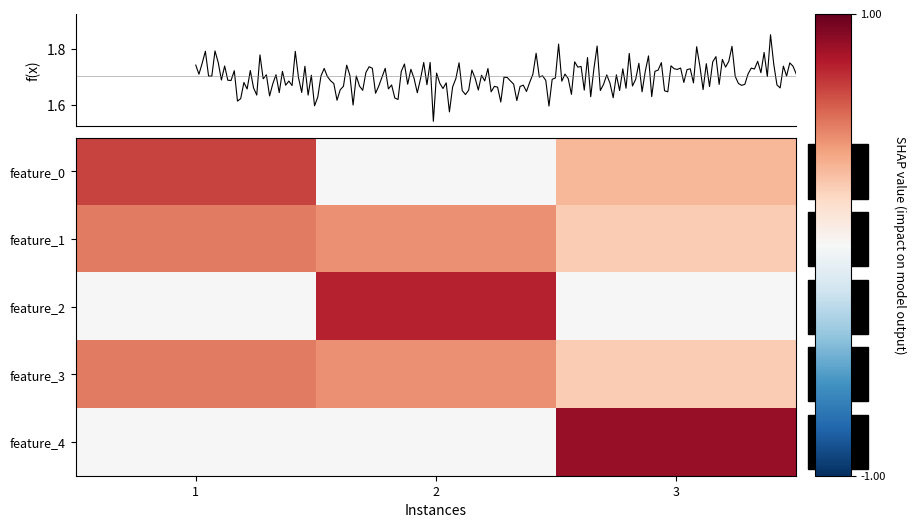

Is the value of feature_1 at 2 greater than the value of feature_0 at 3?

Yes